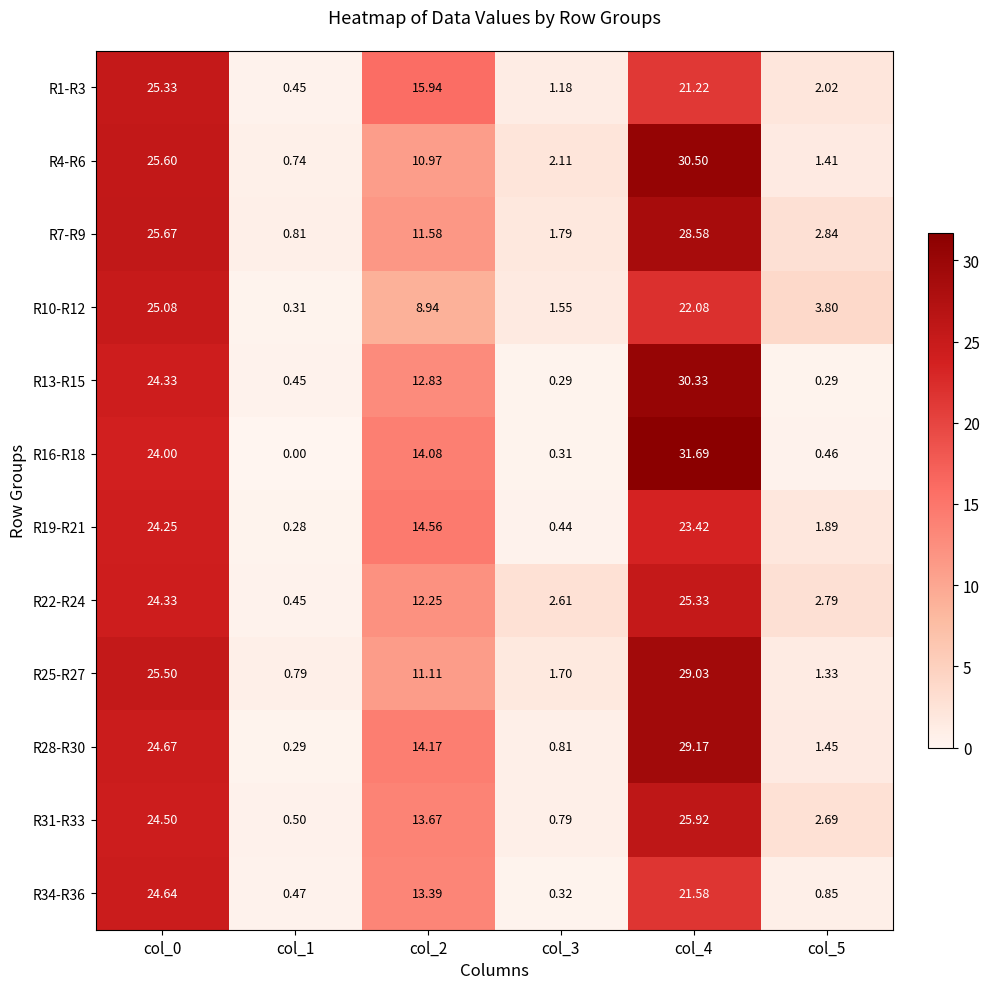

Which series has the widest spread of values?

R16-R18